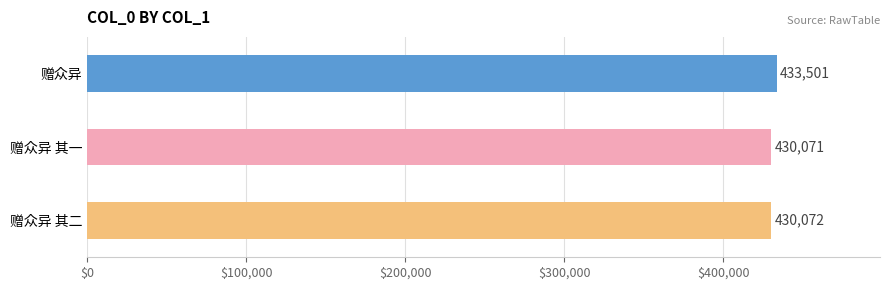

Where is the data nearest to the value 431786?

赠众异 其二